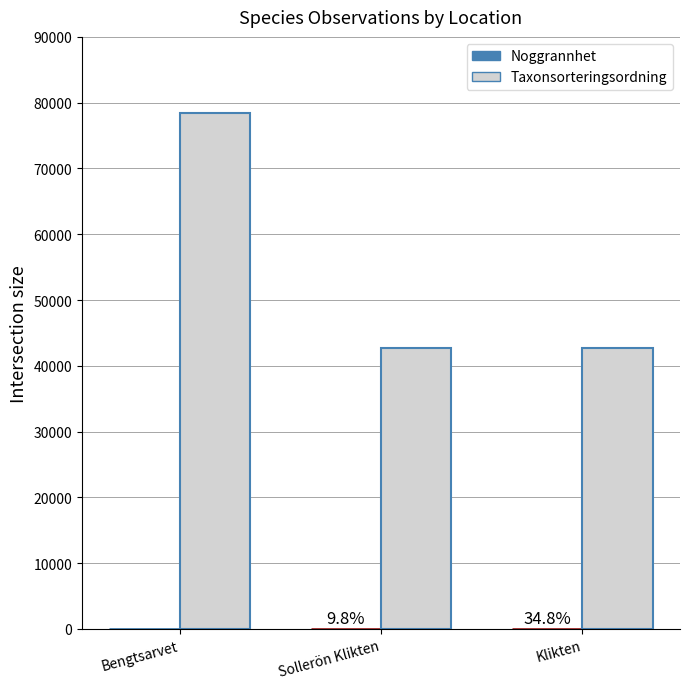

List the series in order of their overall mean, highest first.

Taxonsorteringsordning, Noggrannhet